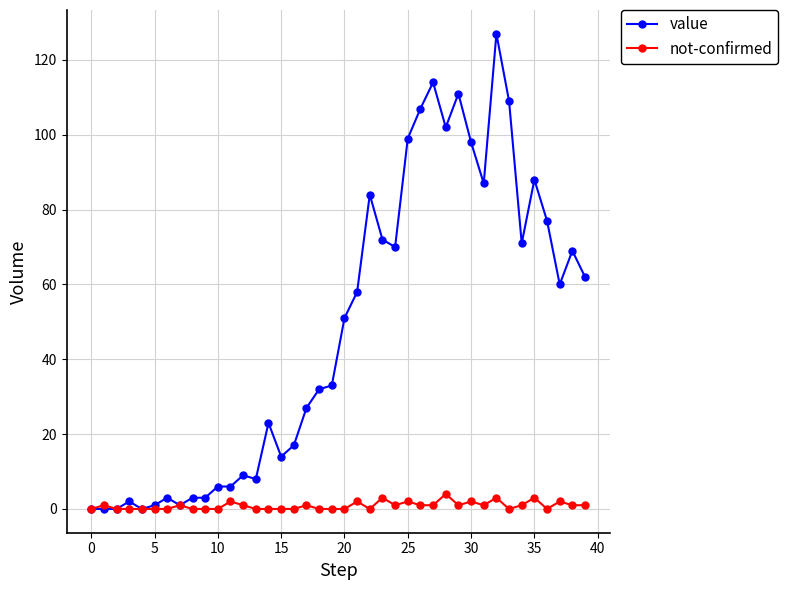

What is the highest value of the value series?

127